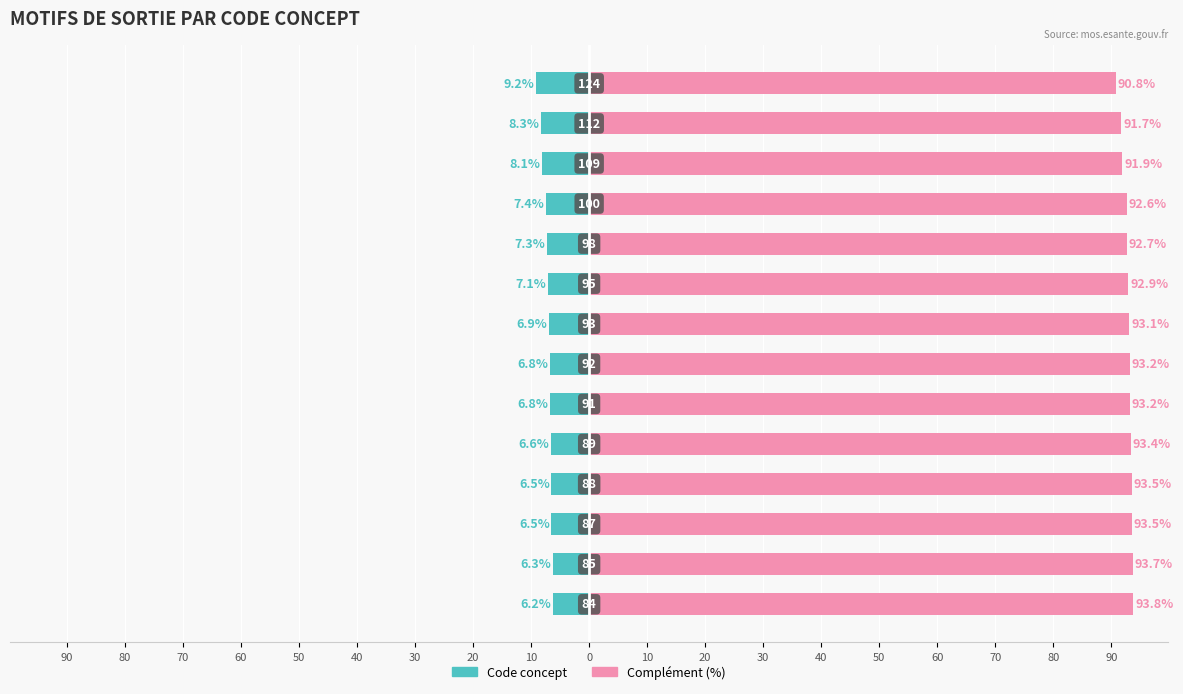

Which series changed the most between 20 and 40?

Complement (right)